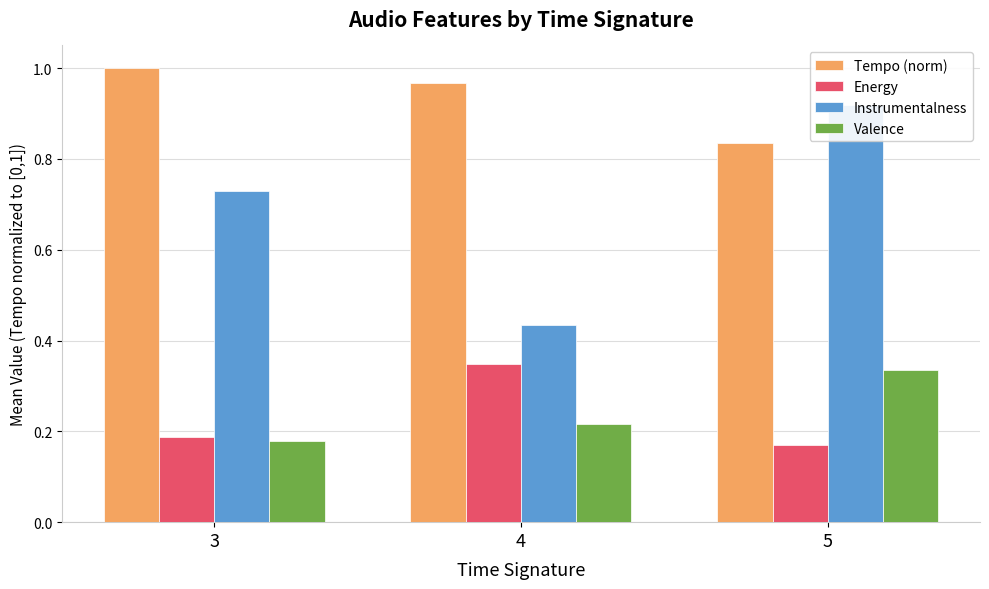

Which series has the largest range (max minus min)?

Instrumentalness